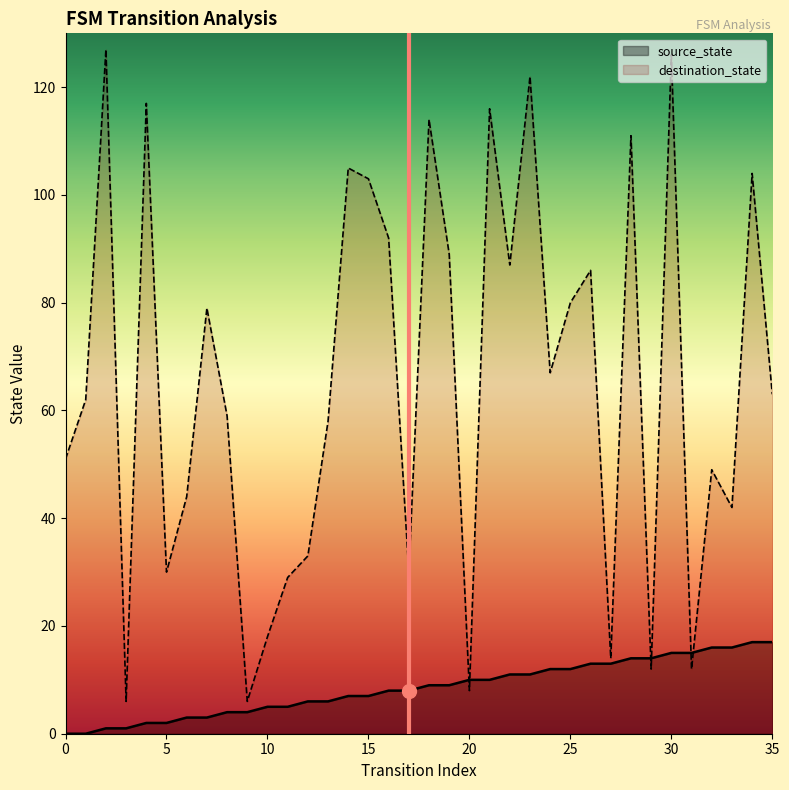

What value does the source_state series have at 20?

10